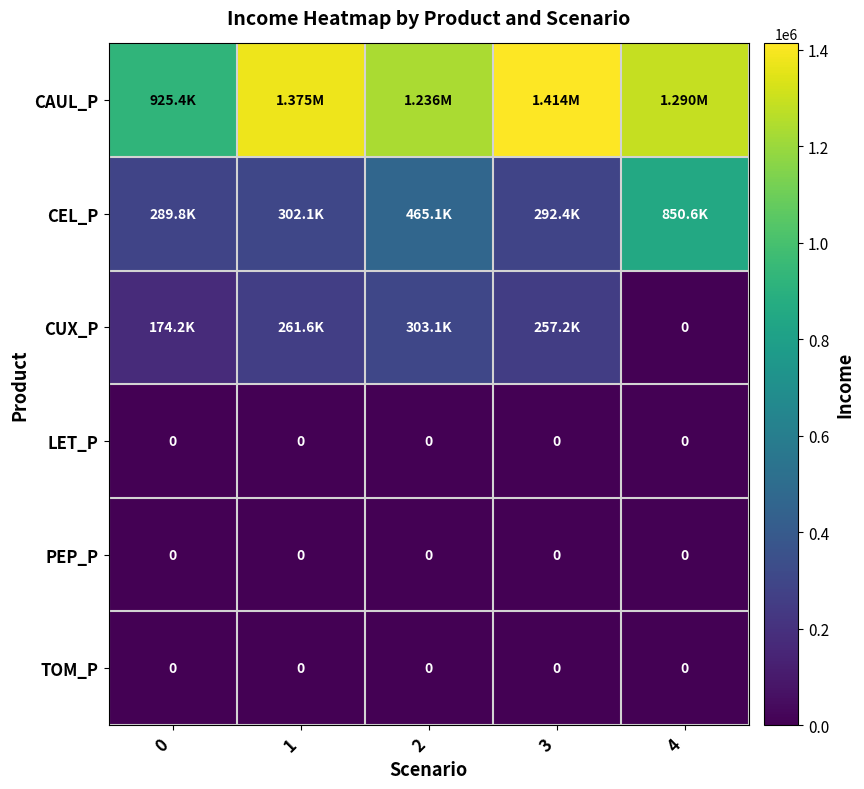

The PEP_P series shows 0.0 at 1. True or false?

True